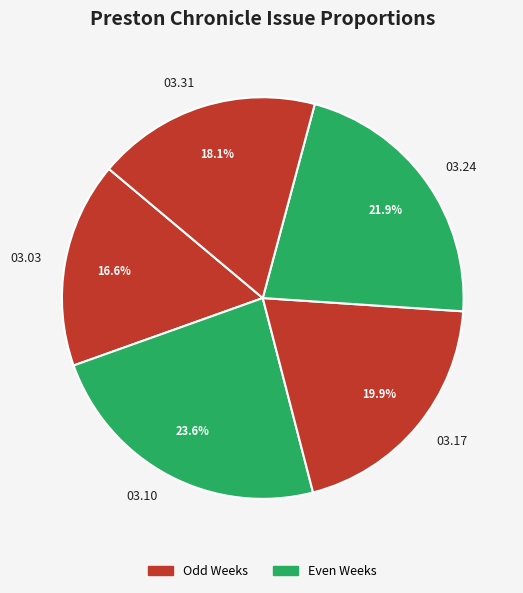

Count the number of slices in the pie.

5